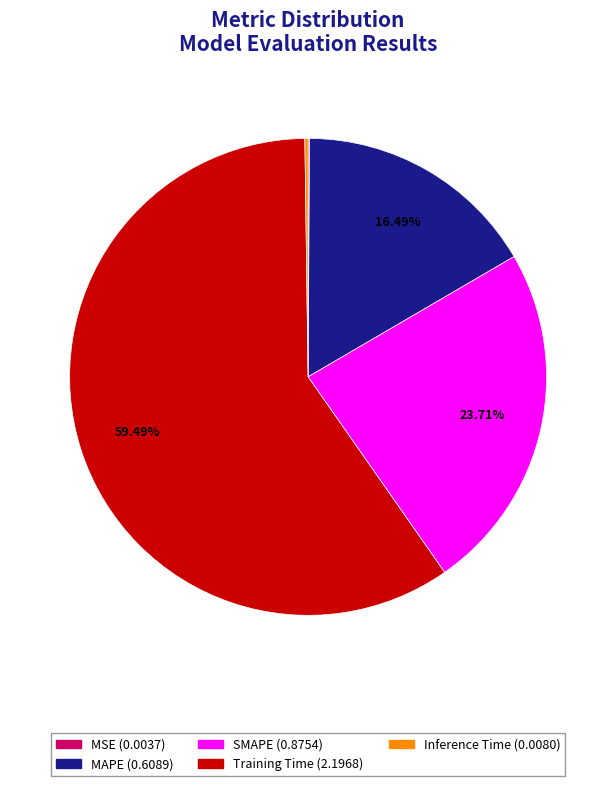

What percentage is the SMAPE slice, to the nearest percent?

24%